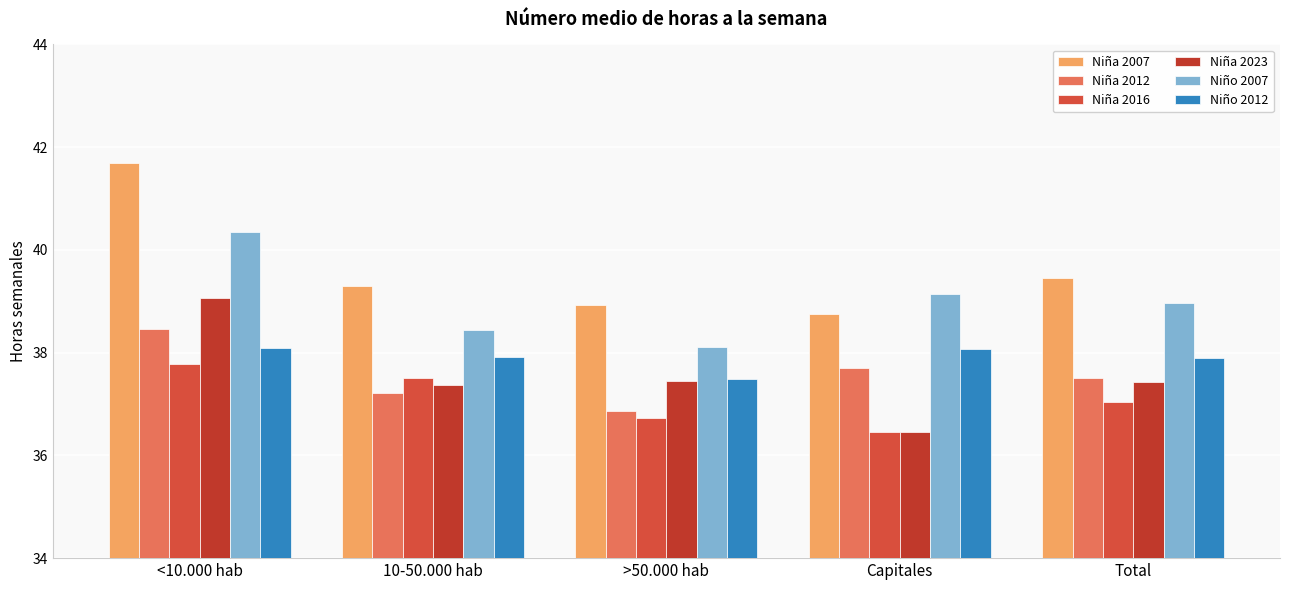

Reading left to right, transcribe all the data shown in this chart.

Niña 2007: <10.000 hab=41.7	10-50.000 hab=39.3	>50.000 hab=38.9	Capitales=38.8	Total=39.5
Niña 2012: <10.000 hab=38.5	10-50.000 hab=37.2	>50.000 hab=36.9	Capitales=37.7	Total=37.5
Niña 2016: <10.000 hab=37.8	10-50.000 hab=37.5	>50.000 hab=36.7	Capitales=36.5	Total=37.0
Niña 2023: <10.000 hab=39.1	10-50.000 hab=37.4	>50.000 hab=37.4	Capitales=36.5	Total=37.4
Niño 2007: <10.000 hab=40.4	10-50.000 hab=38.5	>50.000 hab=38.1	Capitales=39.1	Total=39.0
Niño 2012: <10.000 hab=38.1	10-50.000 hab=37.9	>50.000 hab=37.5	Capitales=38.1	Total=37.9